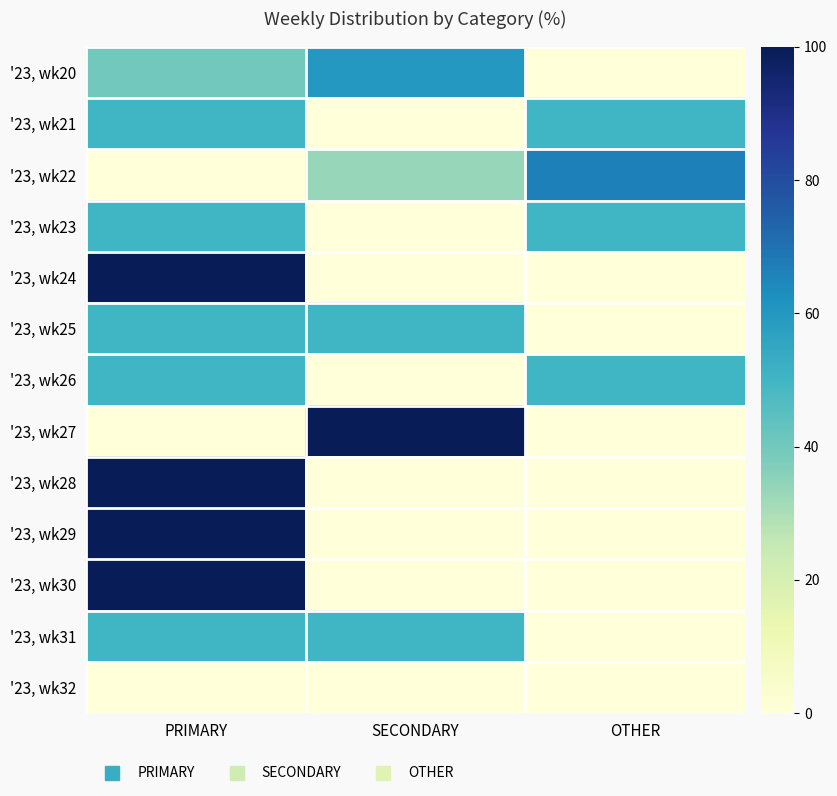

Which has a higher value, OTHER or PRIMARY?

PRIMARY